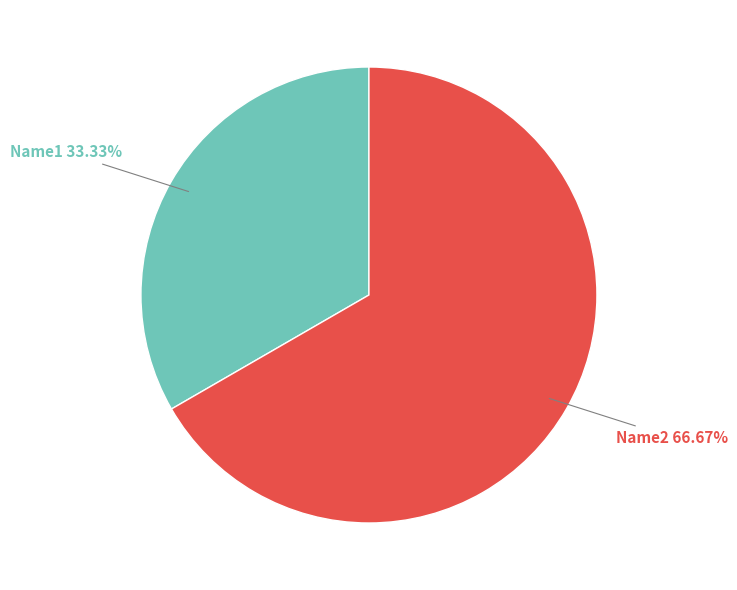

Is there any slice that represents more than half of the pie?

Yes